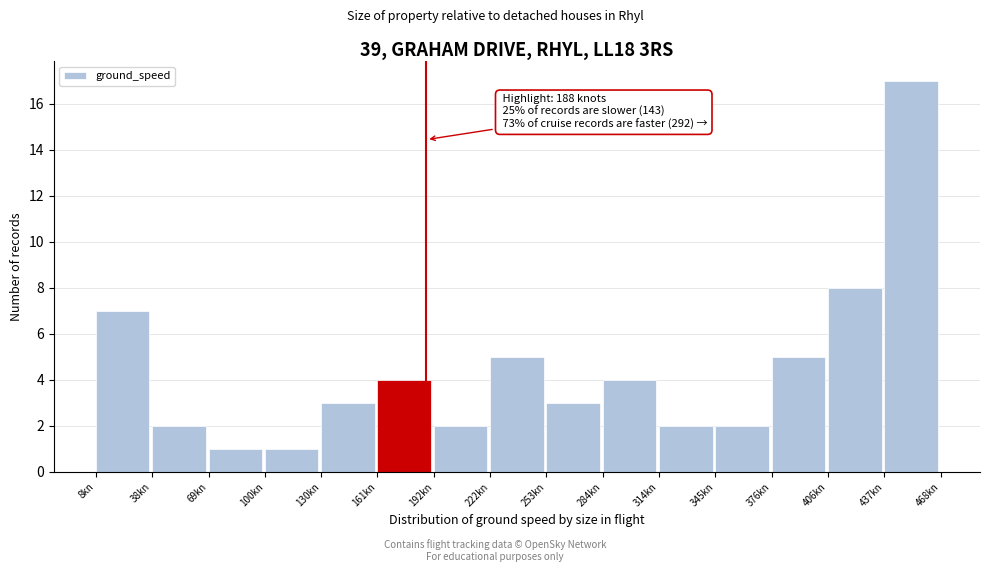

Which range on the x-axis has the tallest bar?

435 to 470